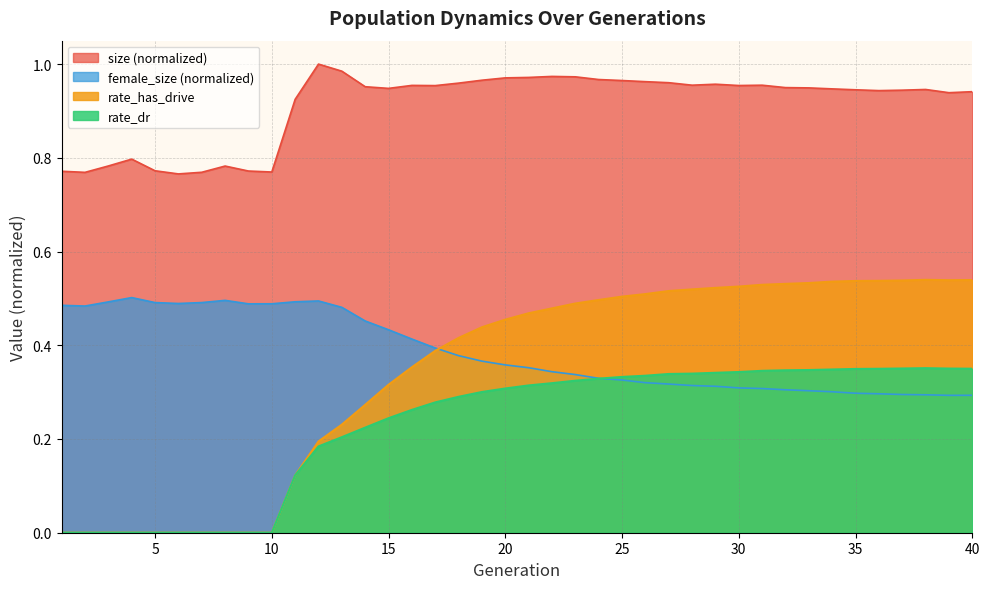

At which category is the sum across all series the highest?

31